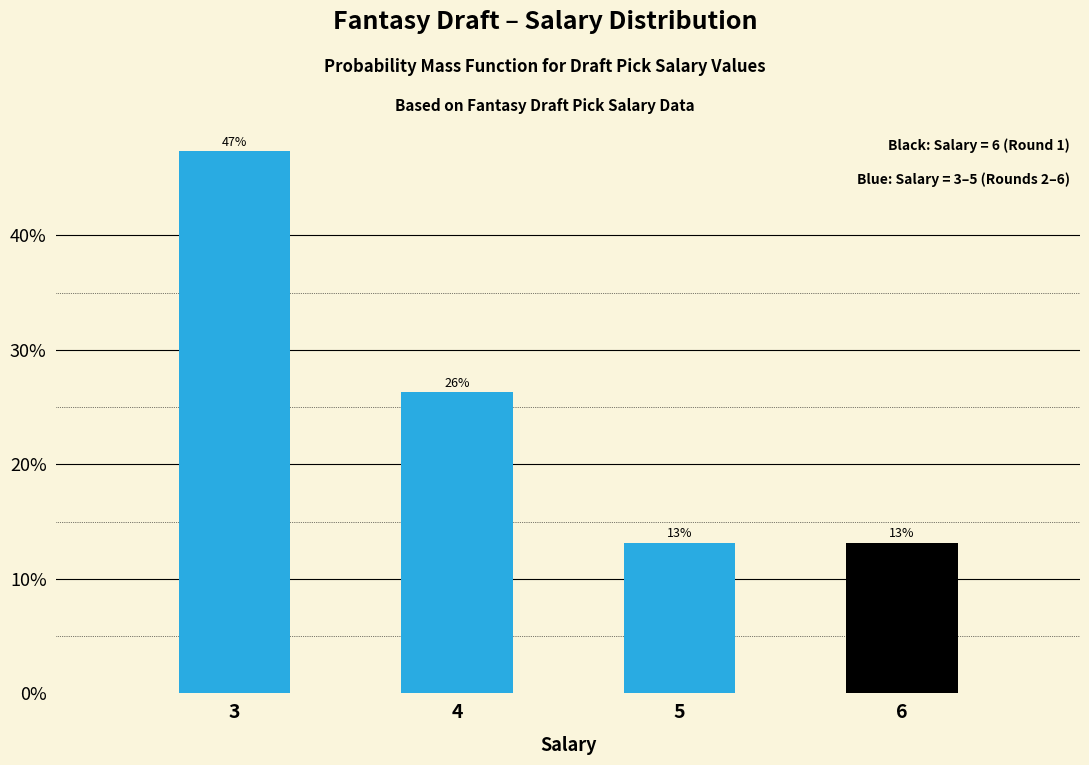

Are the bars horizontal?

No